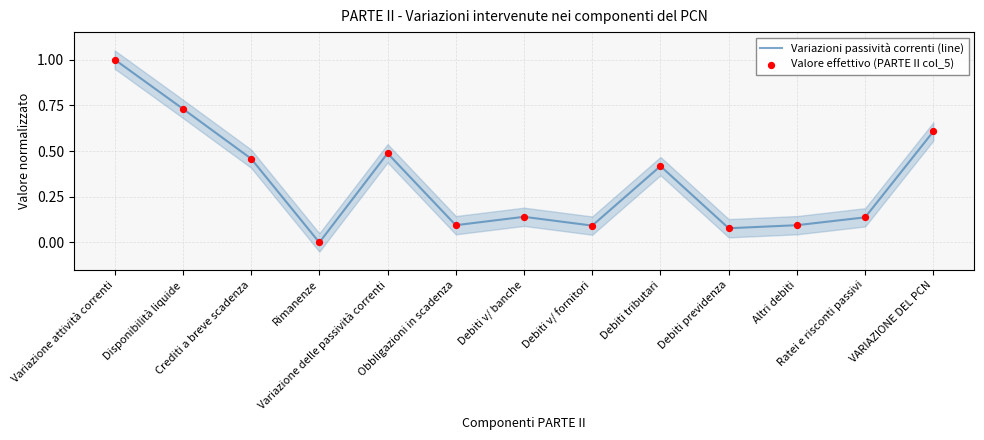

Which series contains the highest Y value?

Variazioni passività correnti (line)